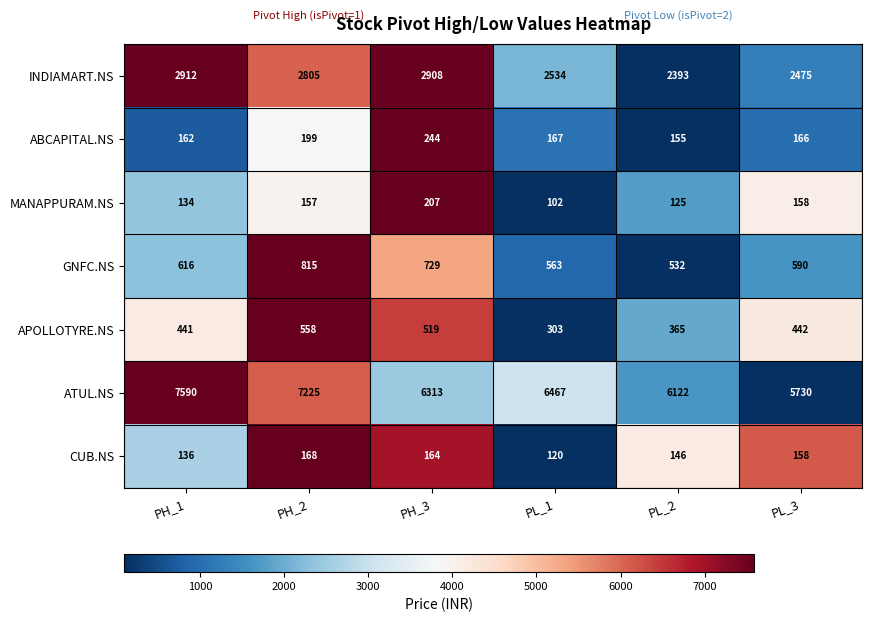

At which category is the sum across all series the highest?

PH_1